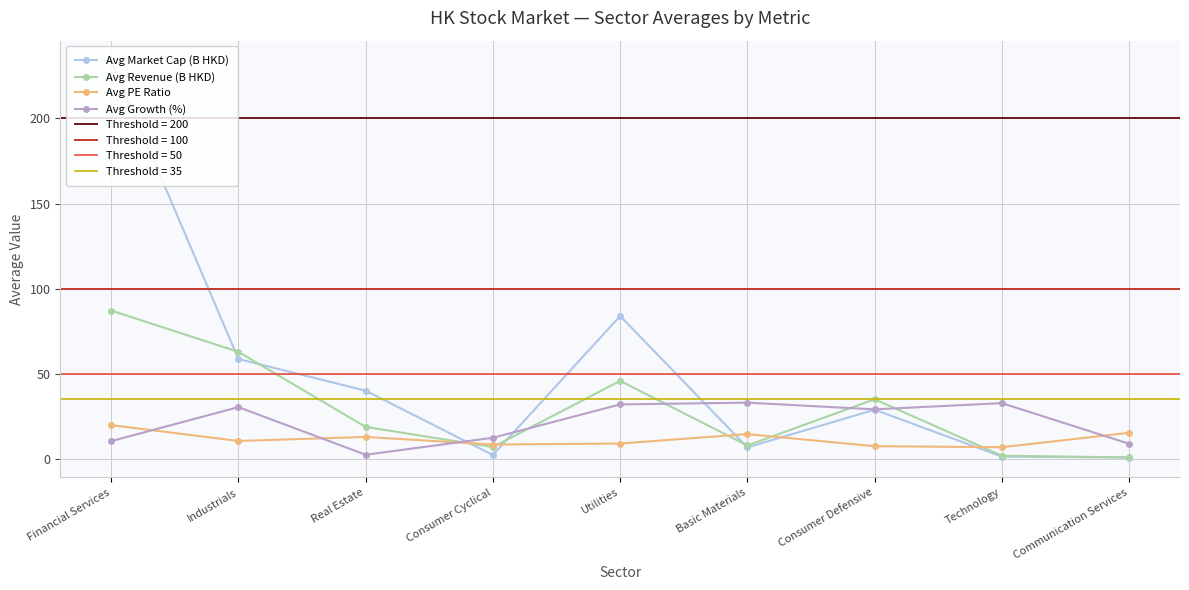

How many lines are shown in the chart?

4